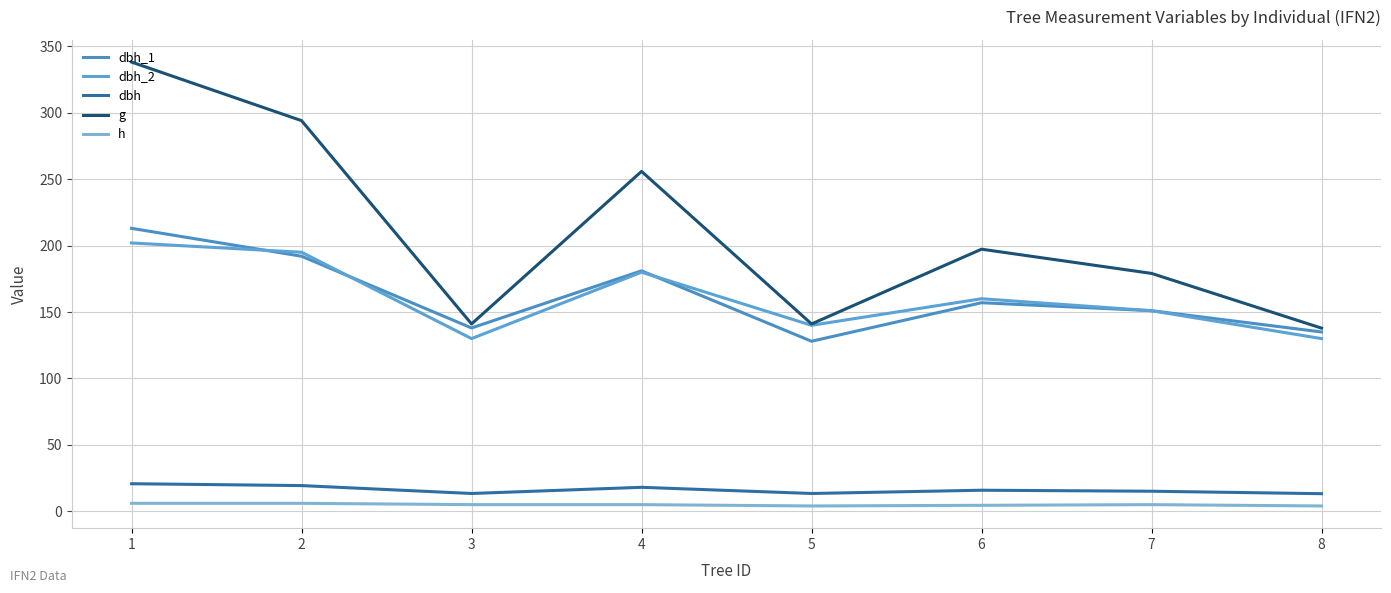

In dbh_2, how many points are lower than both neighbors (excluding endpoints)?

2